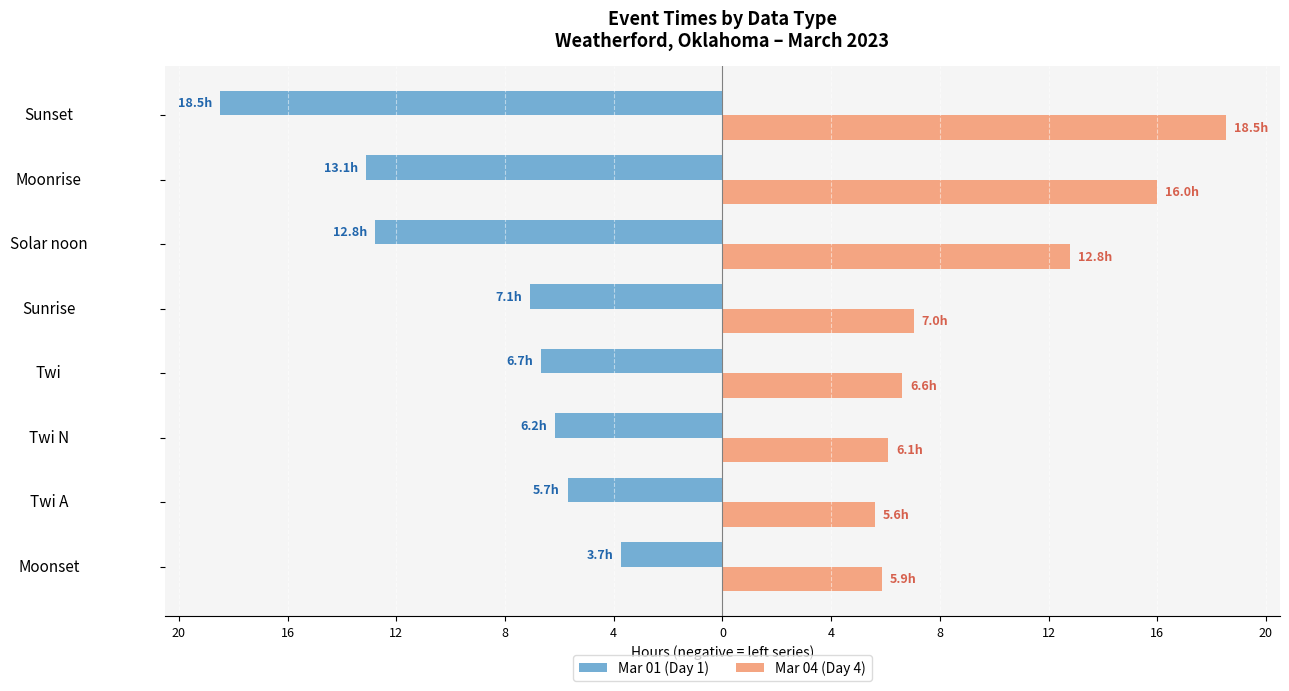

What are all the series names shown in the legend?

Mar 01 (Day 1), Mar 04 (Day 4)